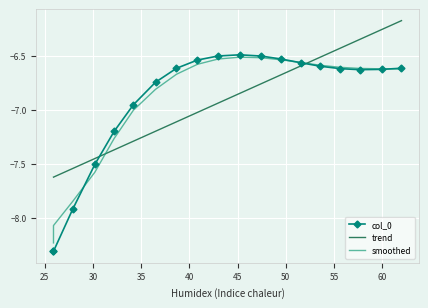

Which category has the lowest value across all series?

25.91147804260254